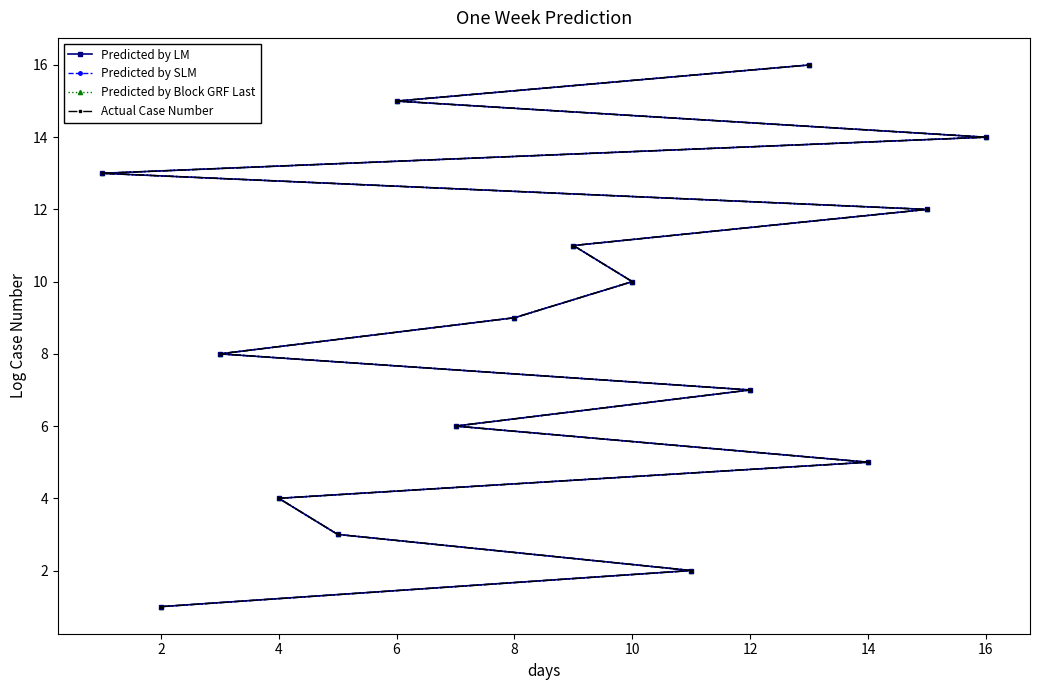

Which series changed the most between 2 and 6?

Predicted by LM